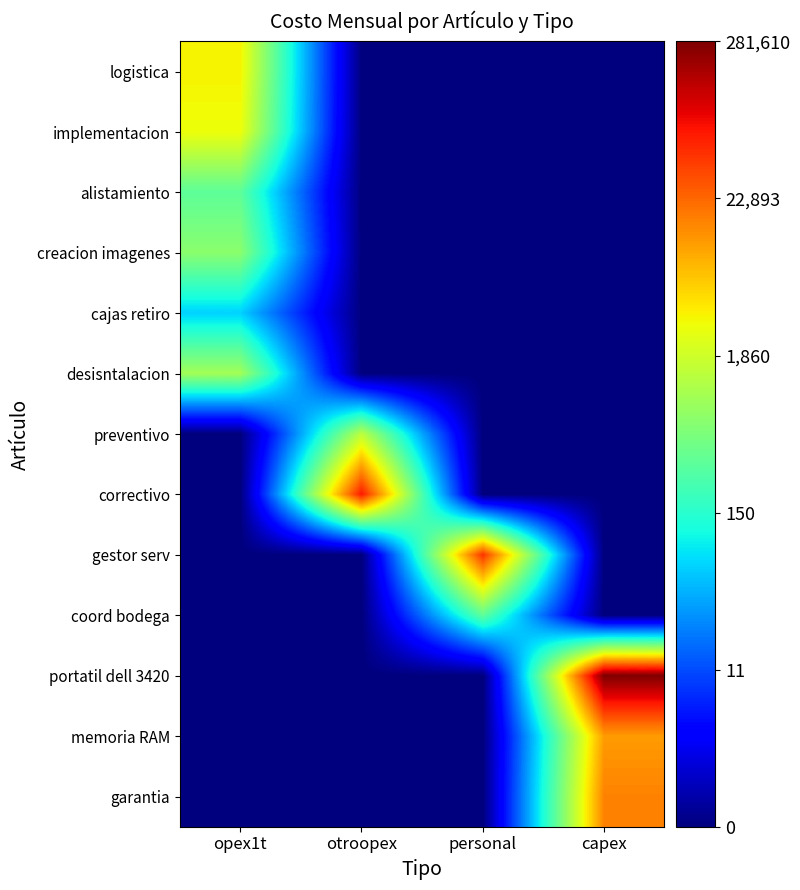

Reading left to right, what are all the values shown in this chart?

logistica: opex1t=8.2	otroopex=0.0	personal=0.0	capex=0.0
implementacion: opex1t=8.0	otroopex=0.0	personal=0.0	capex=0.0
alistamiento: opex1t=5.8	otroopex=0.0	personal=0.0	capex=0.0
creacion imagenes: opex1t=6.5	otroopex=0.0	personal=0.0	capex=0.0
cajas retiro: opex1t=4.2	otroopex=0.0	personal=0.0	capex=0.0
desisntalacion: opex1t=6.9	otroopex=0.0	personal=0.0	capex=0.0
preventivo: opex1t=0.0	otroopex=7.2	personal=0.0	capex=0.0
correctivo: opex1t=0.0	otroopex=11.1	personal=0.0	capex=0.0
gestor serv: opex1t=0.0	otroopex=0.0	personal=10.7	capex=0.0
coord bodega: opex1t=0.0	otroopex=0.0	personal=5.8	capex=0.0
portatil dell 3420: opex1t=0.0	otroopex=0.0	personal=0.0	capex=12.5
memoria RAM: opex1t=0.0	otroopex=0.0	personal=0.0	capex=9.3
garantia: opex1t=0.0	otroopex=0.0	personal=0.0	capex=9.7